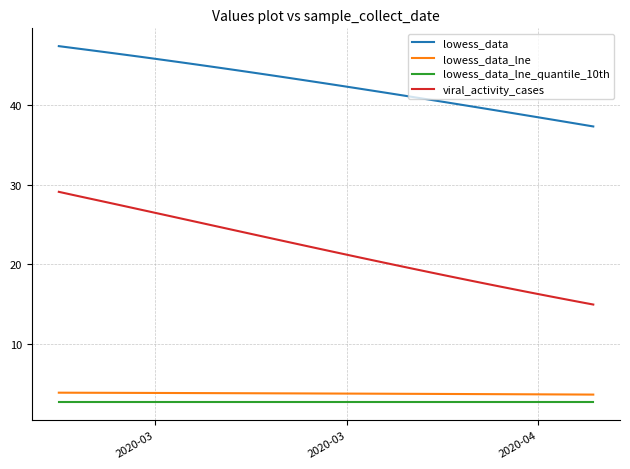

True or false: lowess_data and lowess_data_lne intersect in this chart.

False